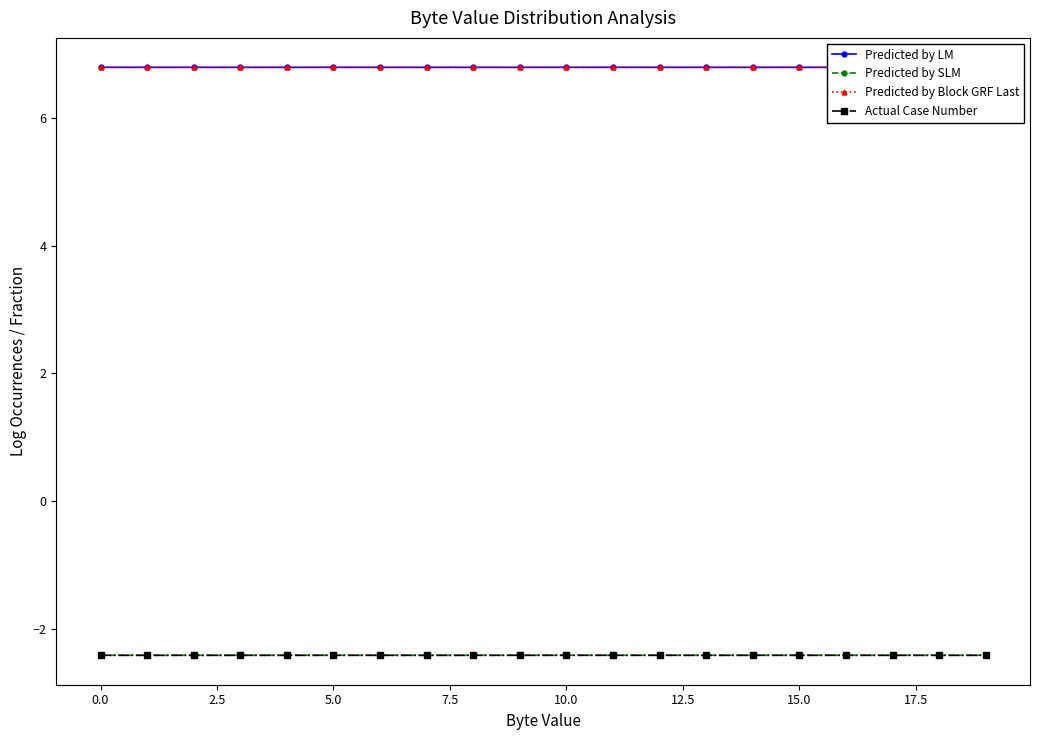

True or false: Predicted by SLM and Predicted by Block GRF Last cross at least once.

False